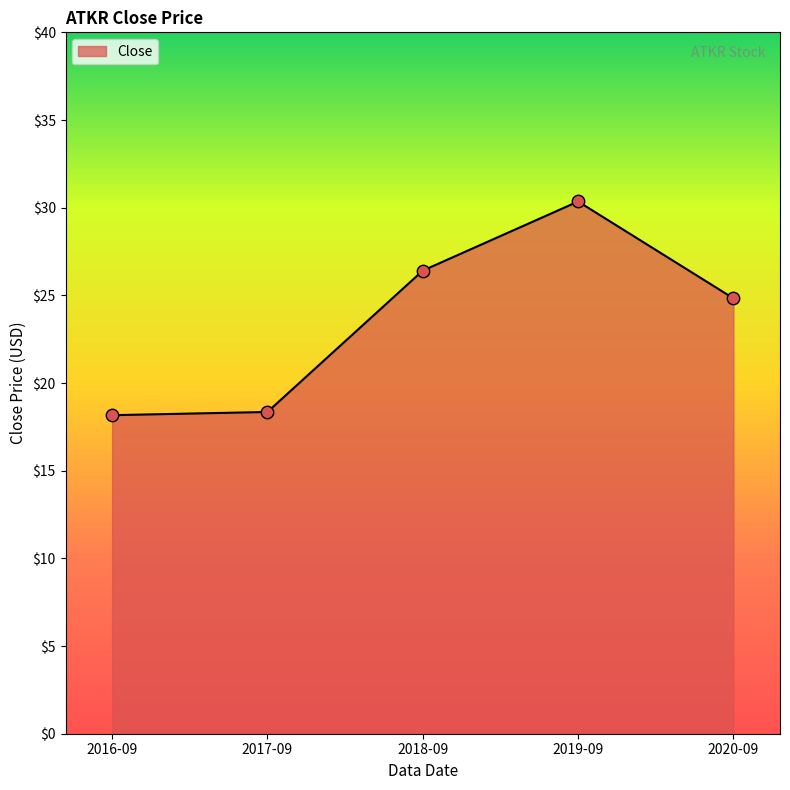

Approximately how many times larger is the value at 2020-09 compared to 2018-09?

0.9